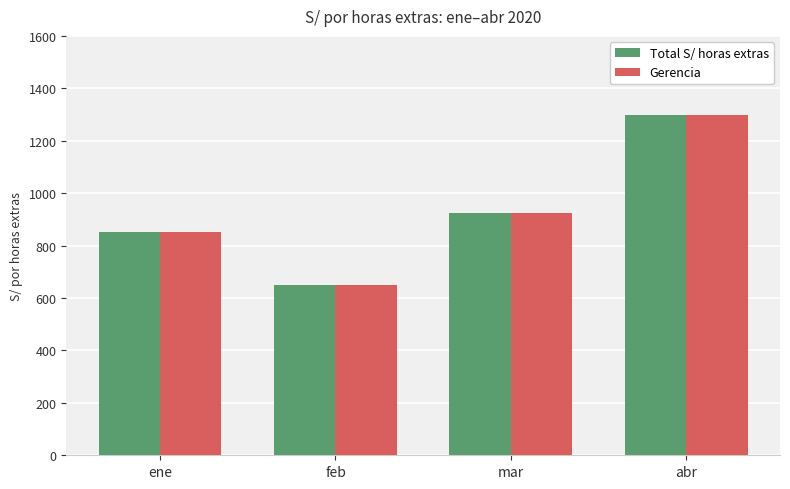

What is the difference between the Total S/ horas extras values at mar and ene?

75